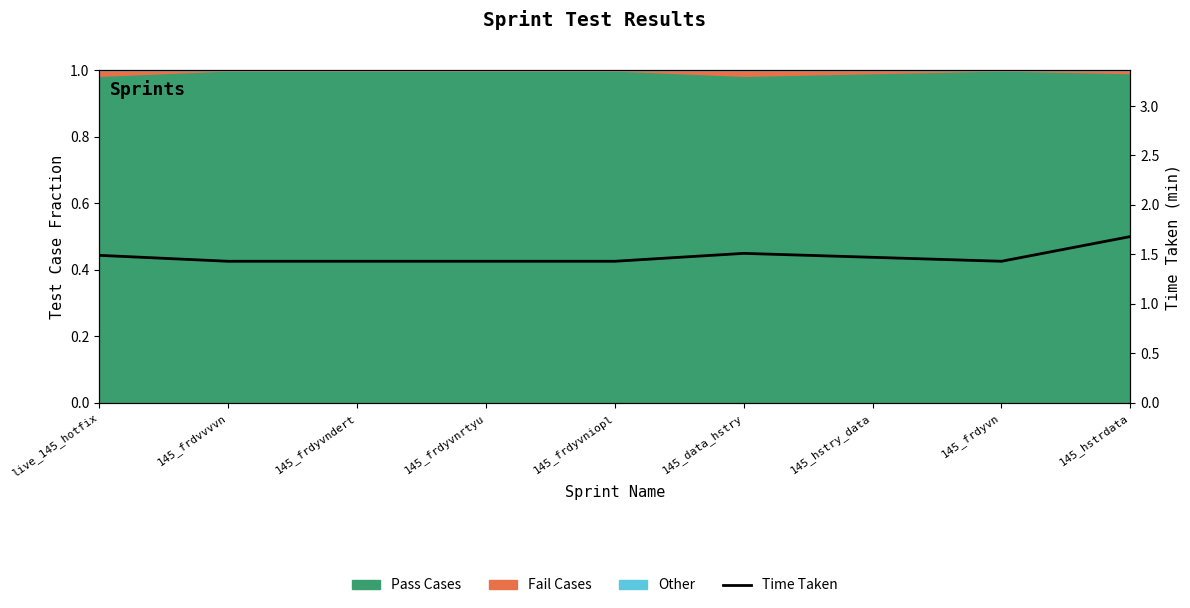

List the labels in order of value, largest first.

145_hstrdata, 145_data_hstry, live_145_hotfix, 145_hstry_data, 145_frdvvvvn, 145_frdyvndert, 145_frdyvnrtyu, 145_frdyvniopl, 145_frdyvn